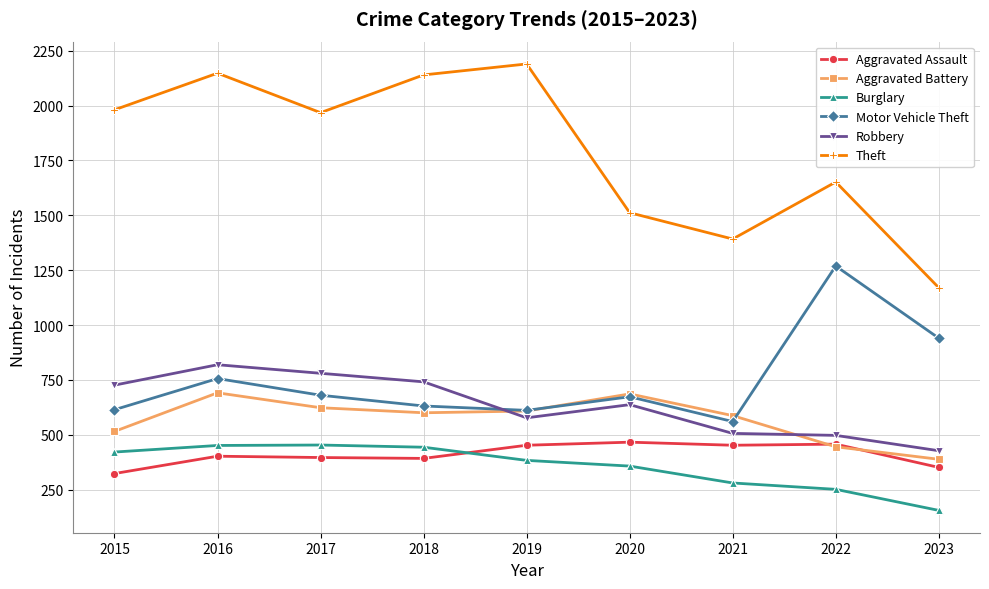

Where is the first local minimum for Theft?

2017